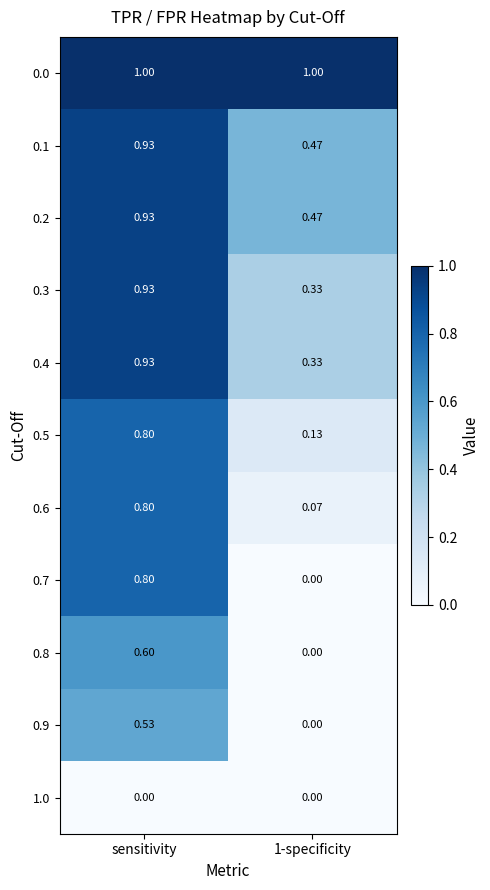

Is the value of 0.2 at 1-specificity greater than the value of 0.9 at 1-specificity?

Yes